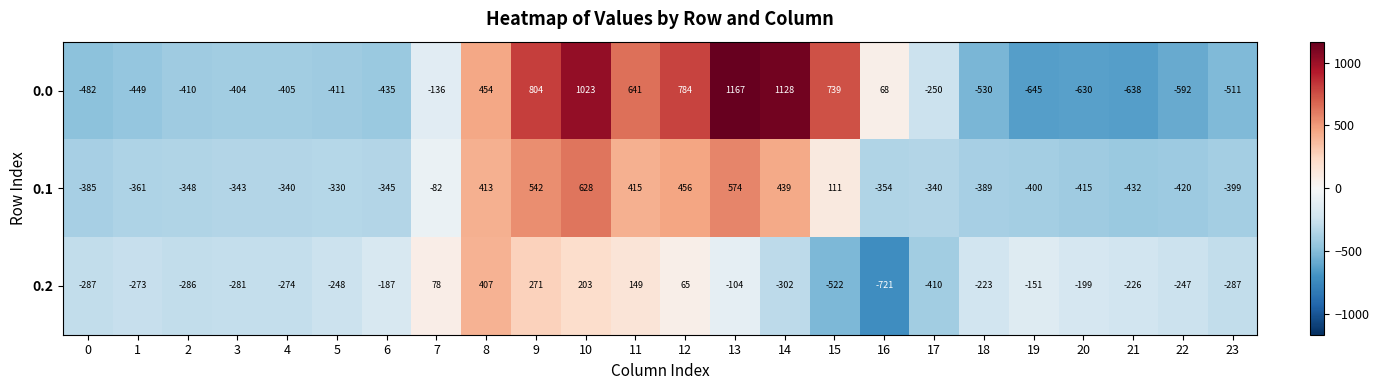

Is the value of 0.2 at 11 greater than the value of 0.0 at 21?

Yes